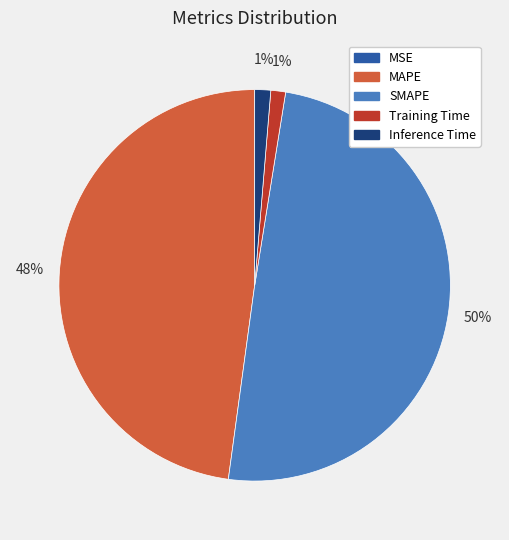

What percentage is the SMAPE slice, to the nearest percent?

50%